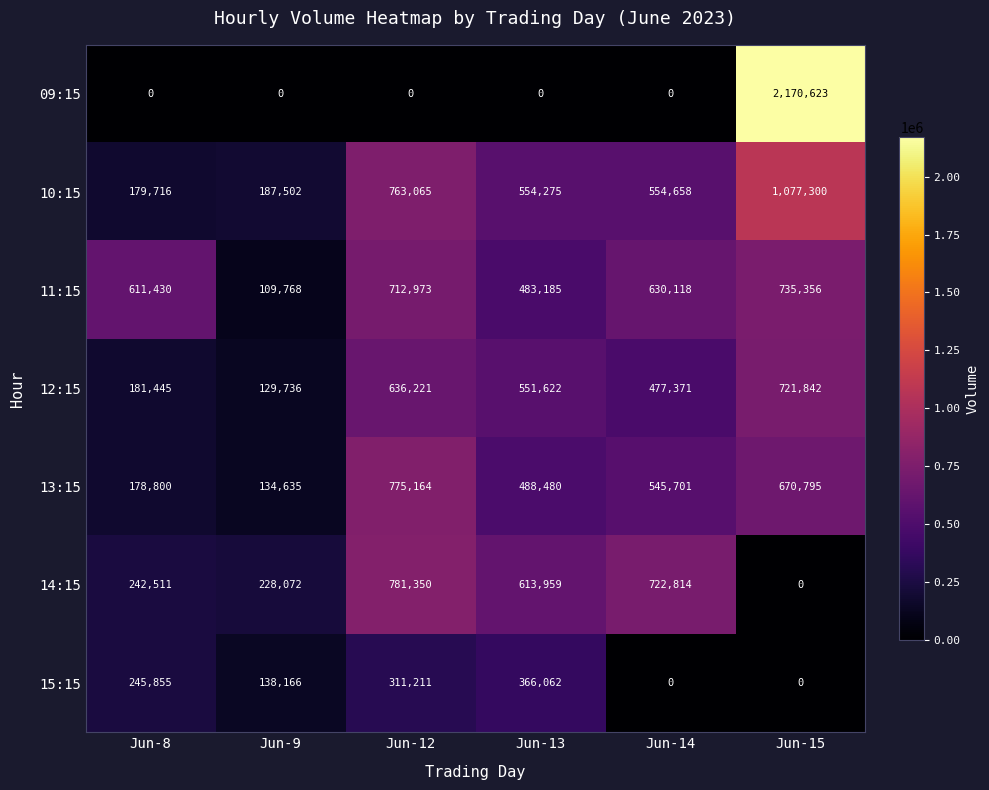

What is the sum of all 15:15 values?

1061294